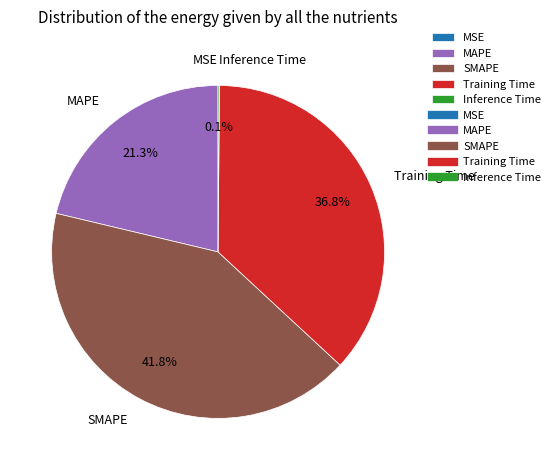

What percentage is the MAPE slice, to the nearest percent?

21%